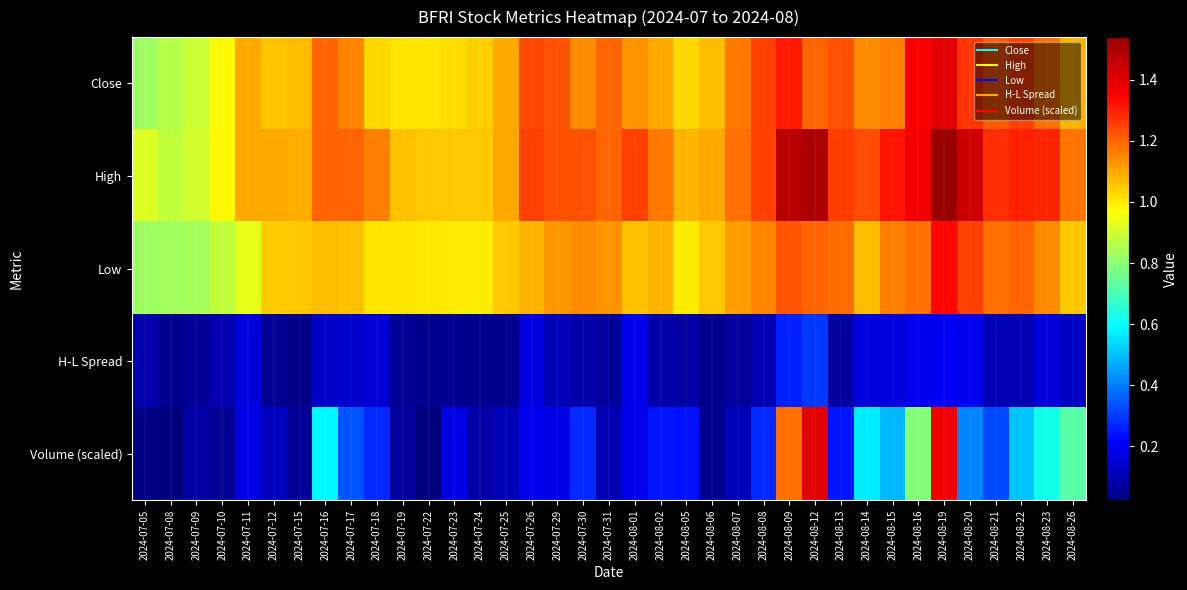

Which series has the widest spread of values?

Volume (scaled)